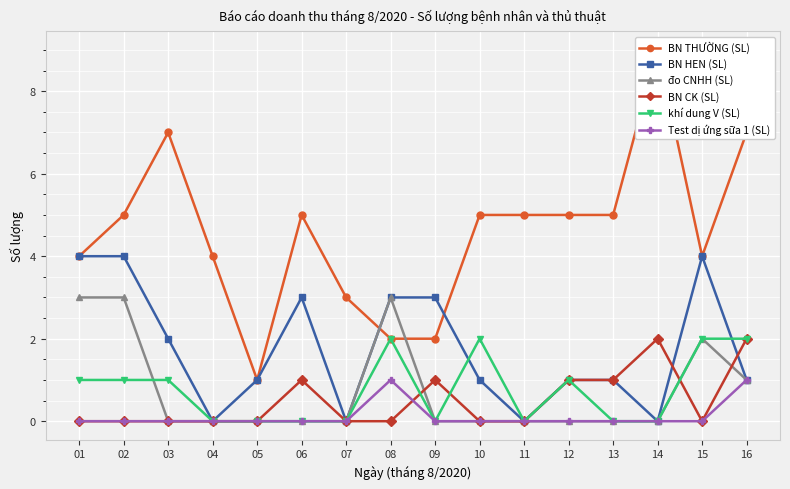

Which series changed the most between 03 and 15?

BN THƯỜNG (SL)